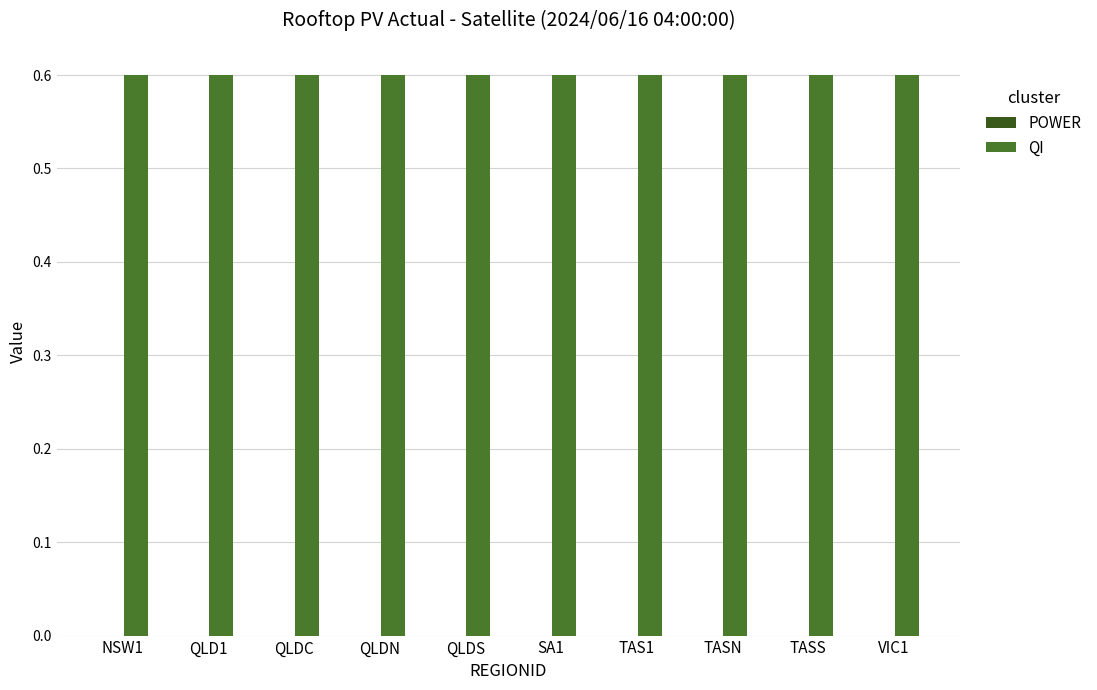

What are all the series names shown in the legend?

POWER, QI